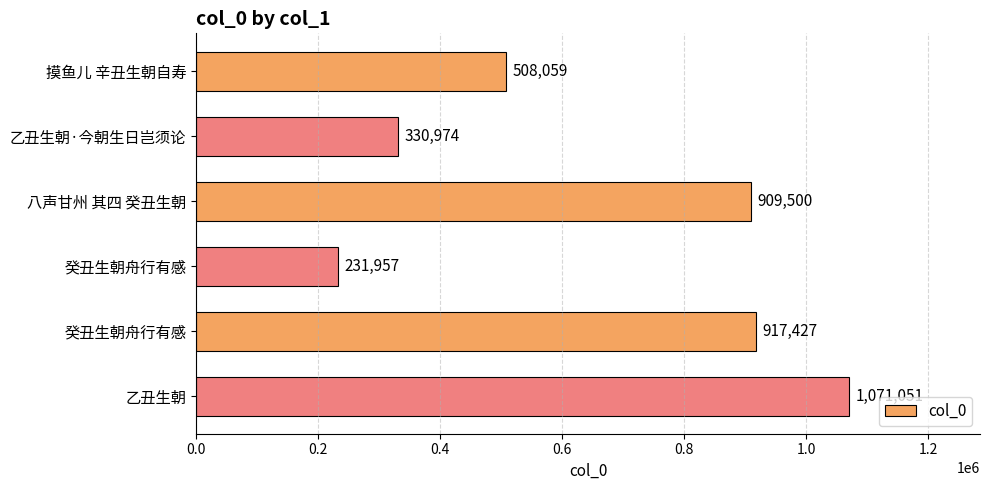

What is the maximum value shown in the chart?

1071051